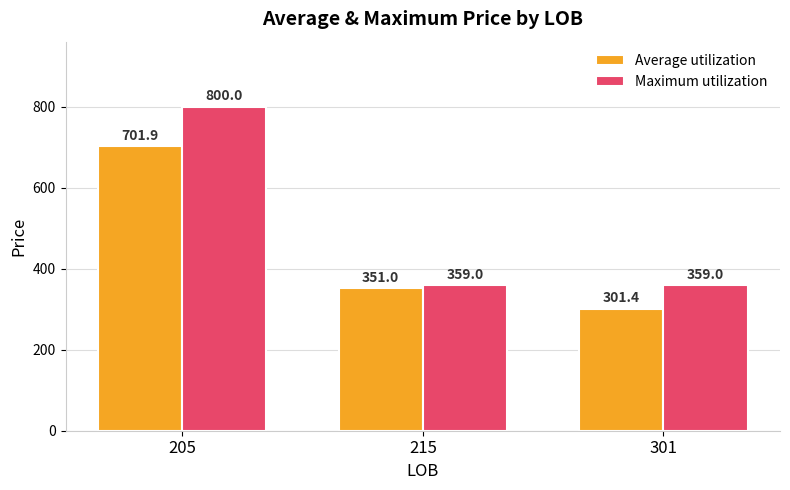

What is the greatest value displayed?

800.0